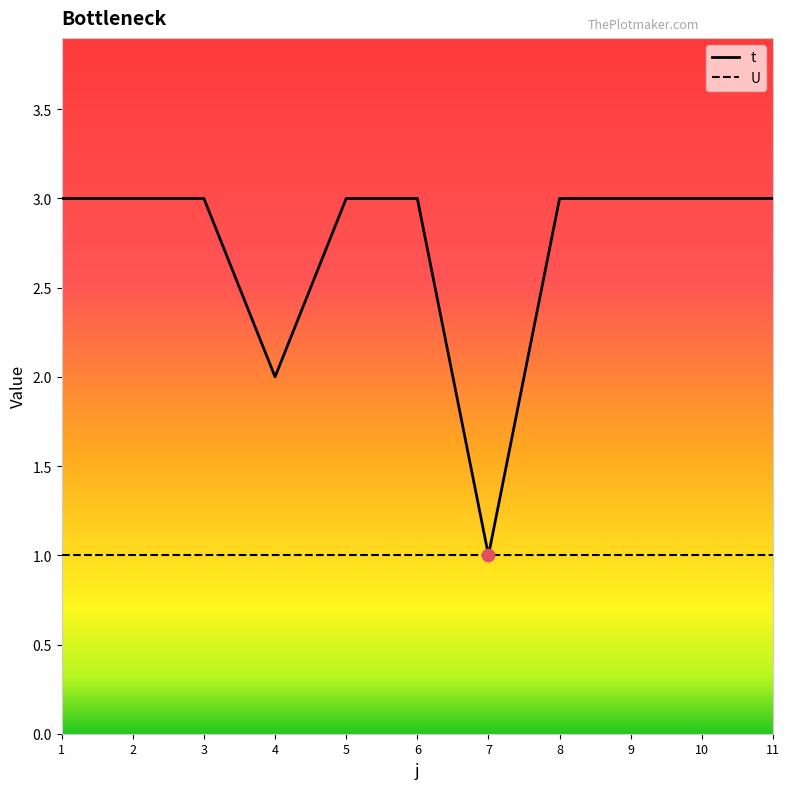

Which series has the widest spread of values?

t